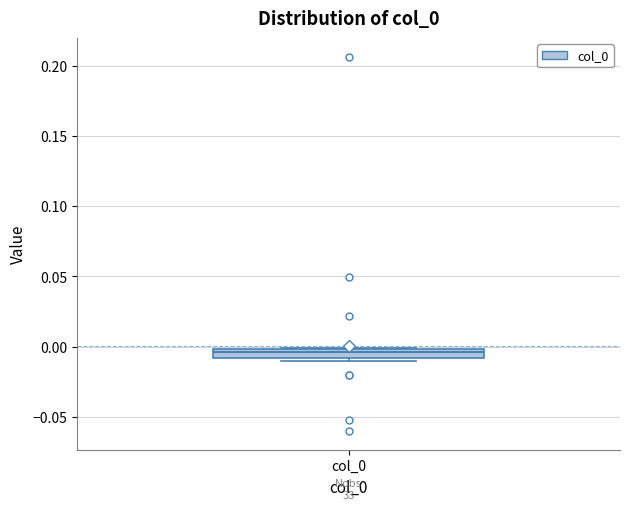

Where is the lower edge of the box for col_0 on the y-axis? The values are not printed on the chart, so give them approximately, as read against the axis.

-0.010